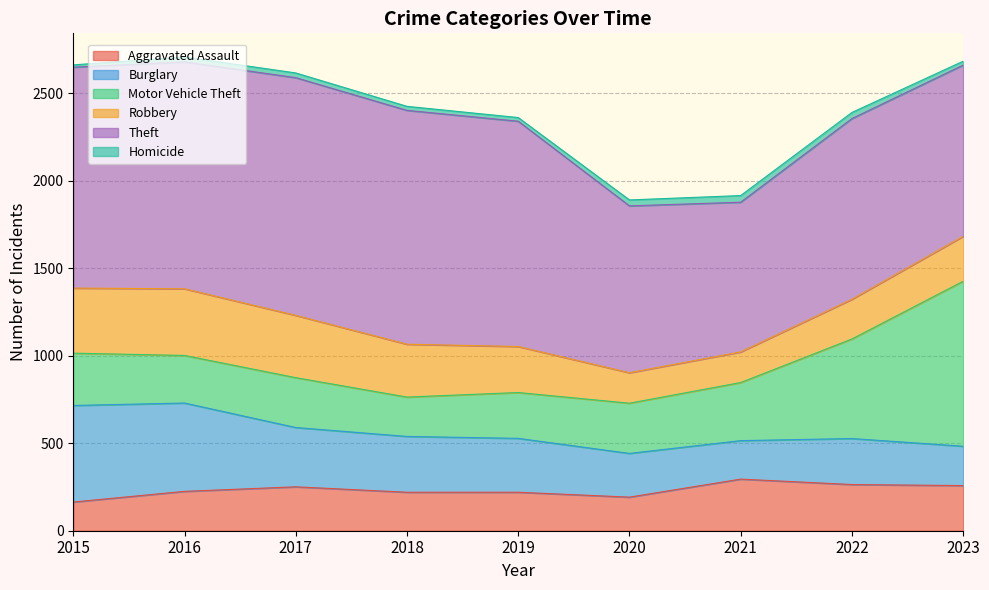

True or false: Aggravated Assault and Homicide cross at least once.

False